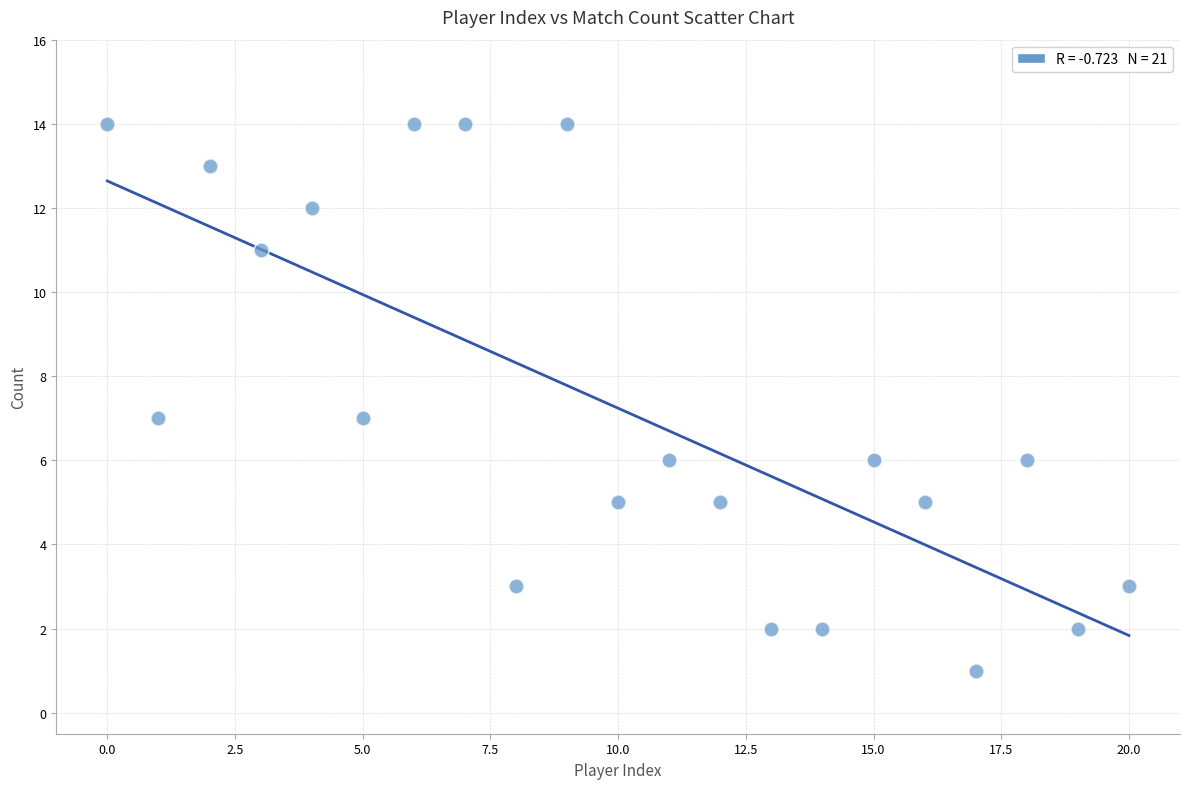

What is the range of Y values (max minus min)?

13